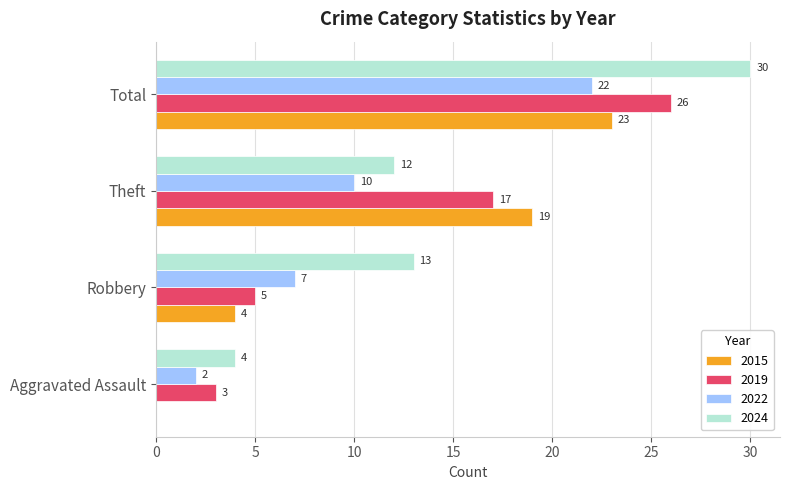

At which category is the sum across all series the highest?

Total